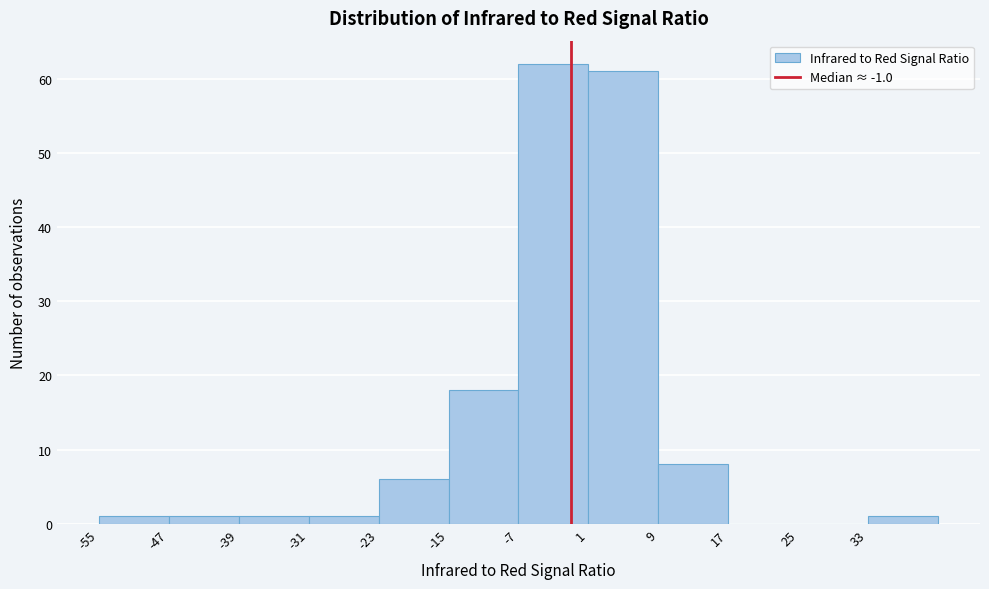

How tall is the bar that spans 1 to 9 on the x-axis? The values are not printed on the chart, so give them approximately, as read against the axis.

61